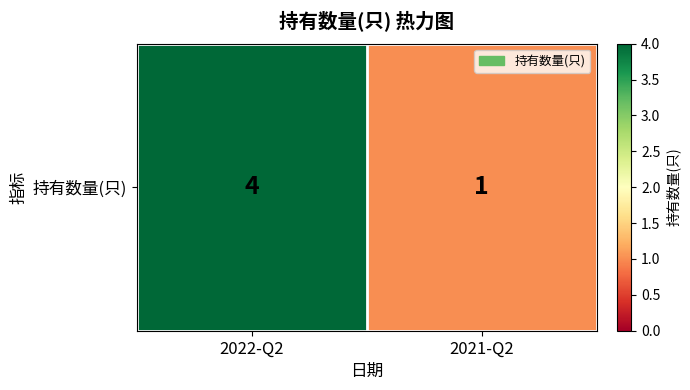

What is the sum of the values at 2022-Q2 and 2021-Q2?

5